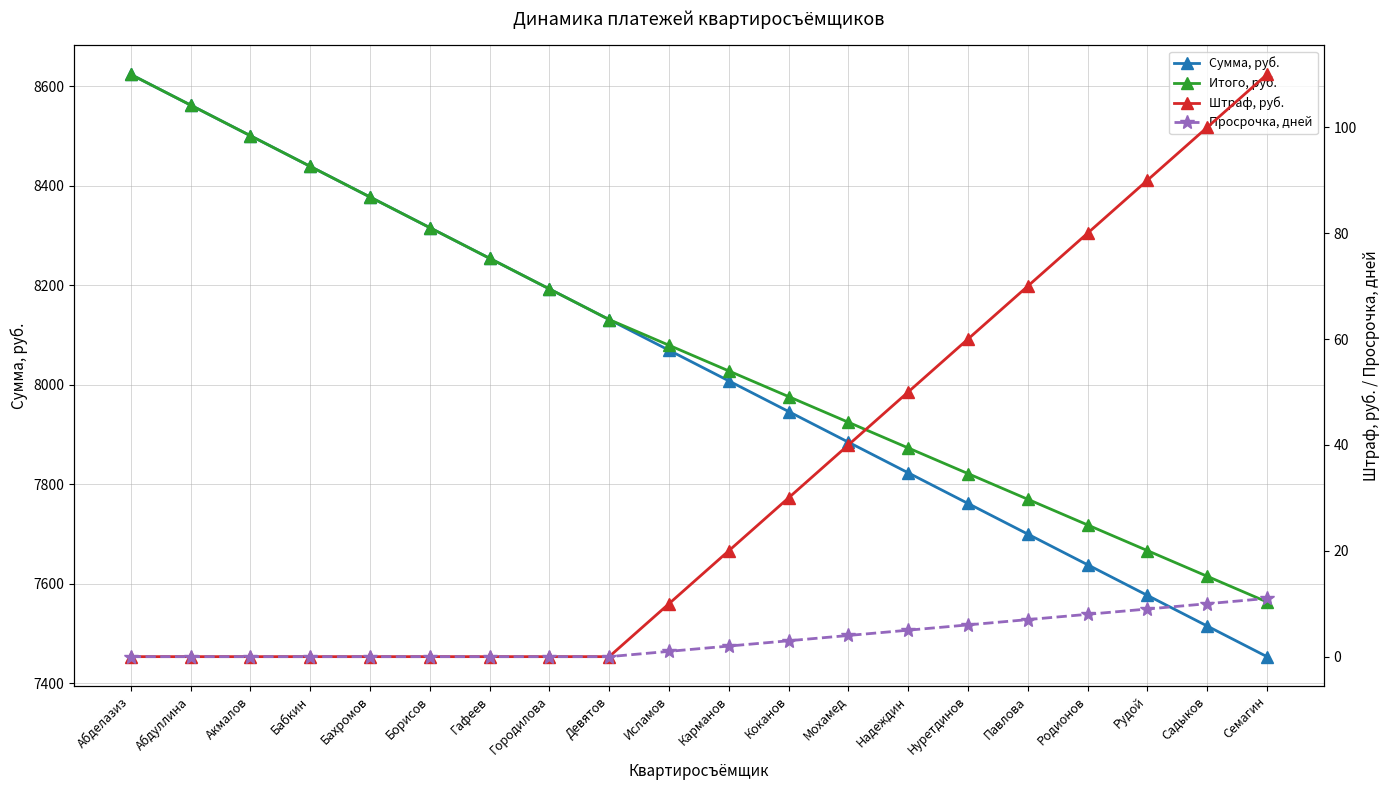

True or false: Просрочка, дней and Сумма, руб. intersect in this chart.

False